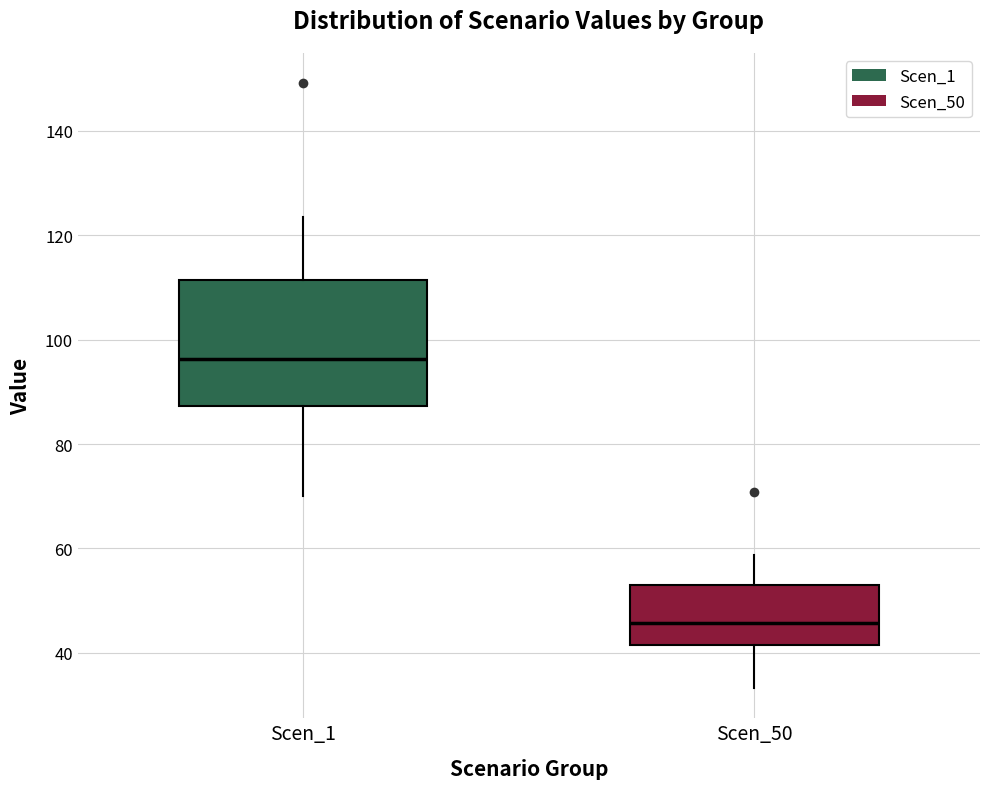

Where is the lower edge of the box for Scen_50 on the y-axis? The values are not printed on the chart, so give them approximately, as read against the axis.

42